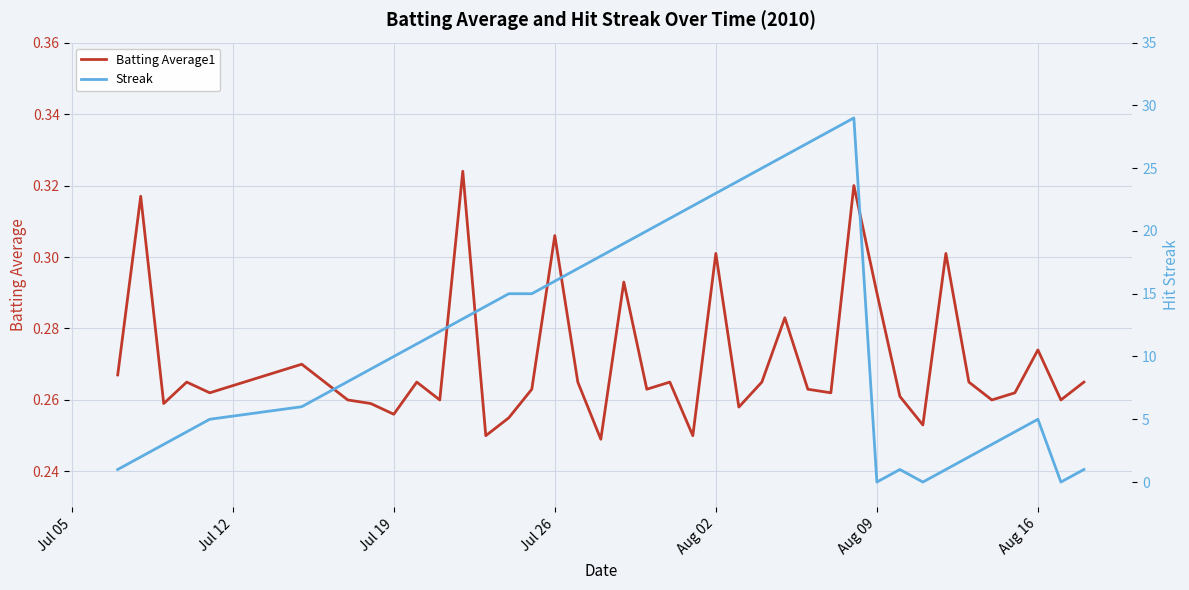

The value of Batting Average1 at Jul 26 is 0.1. True or false?

False